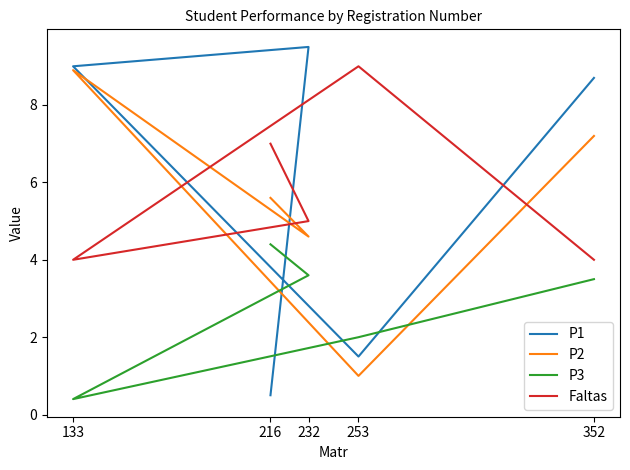

How many lines are shown in the chart?

4